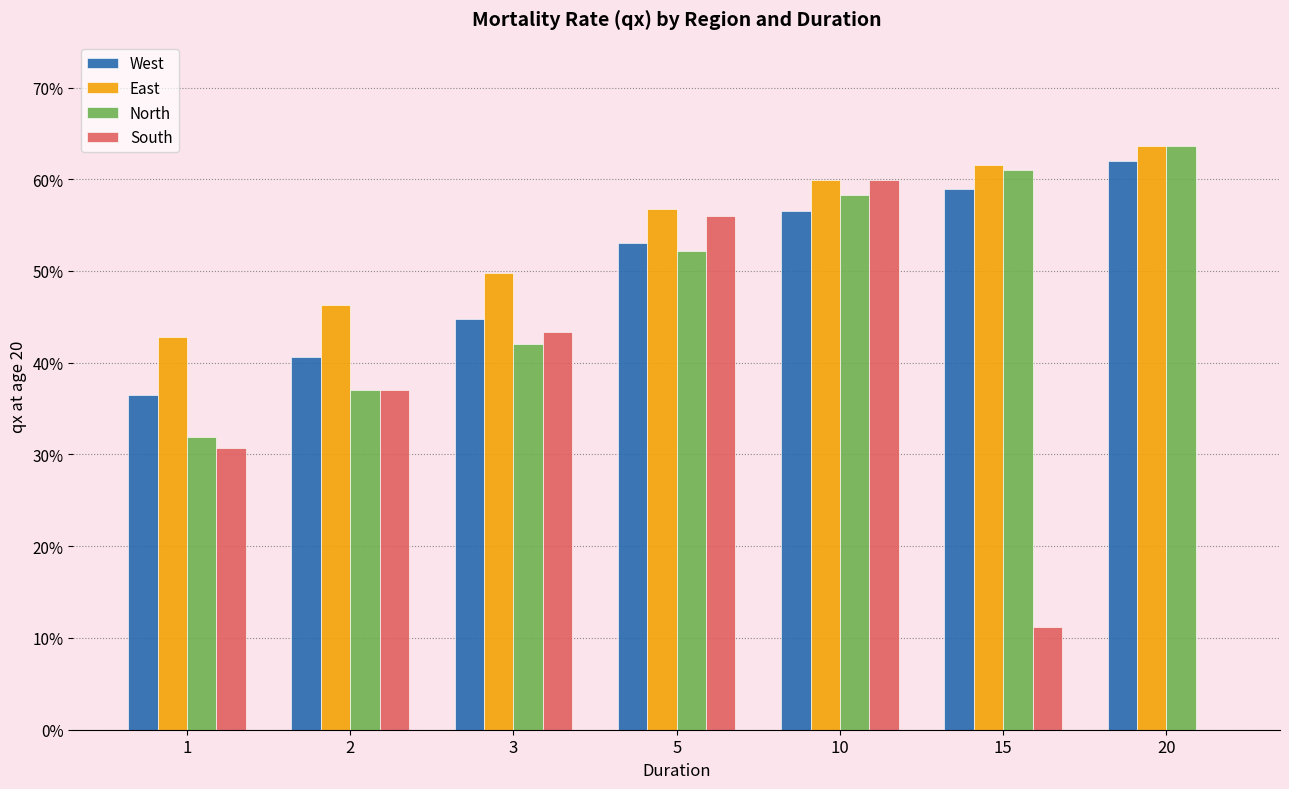

What are all the series names shown in the legend?

West, East, North, South